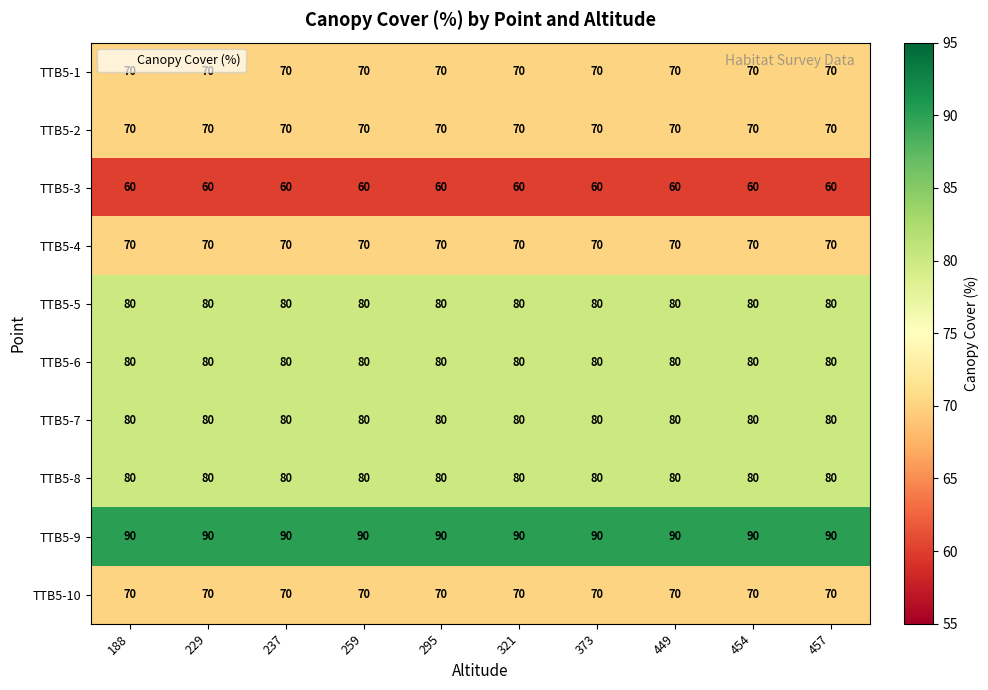

Count the number of categories in the chart.

10